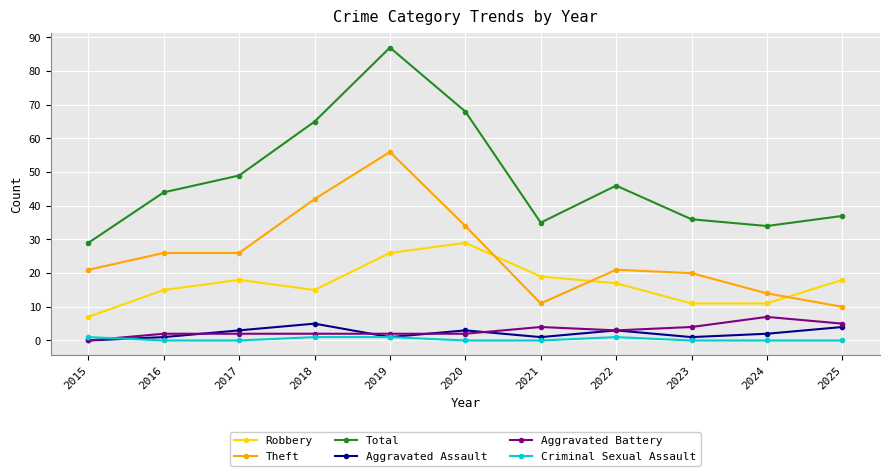

Is it true that Total equals 96 at 2020?

False